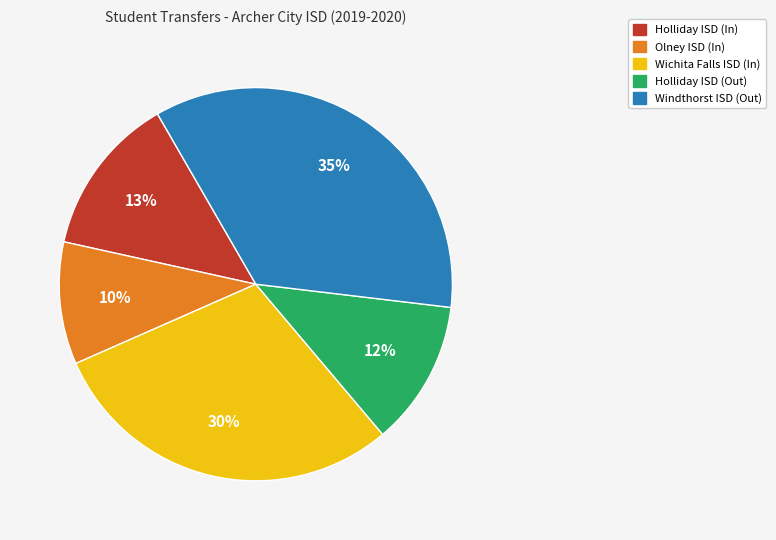

To the nearest percent, what is the difference between the largest and smallest slice percentages?

25%